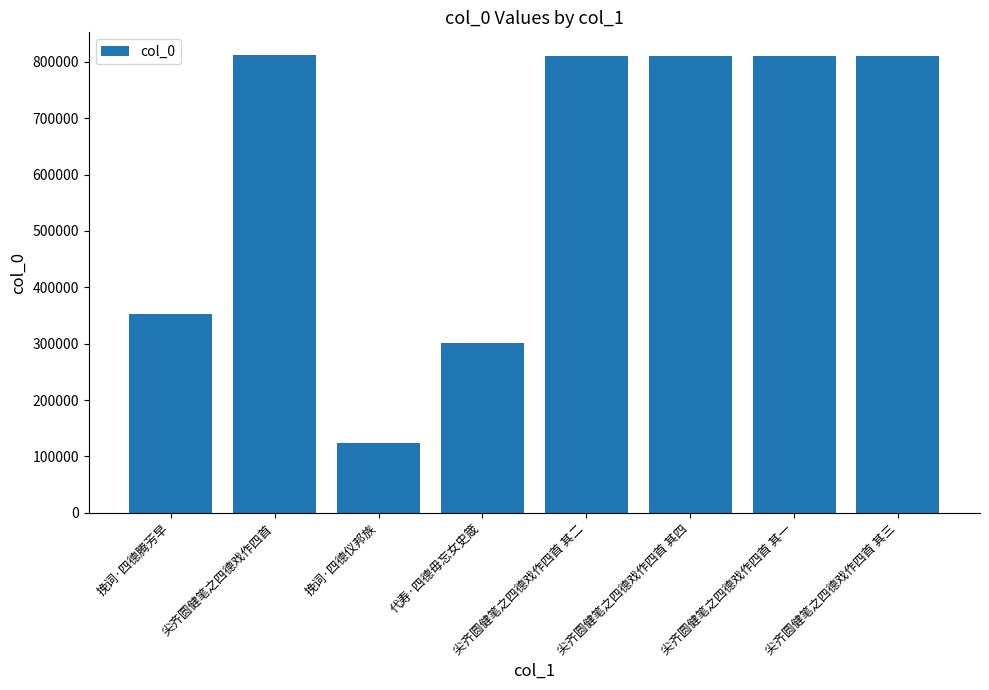

How many bars are there in total?

8